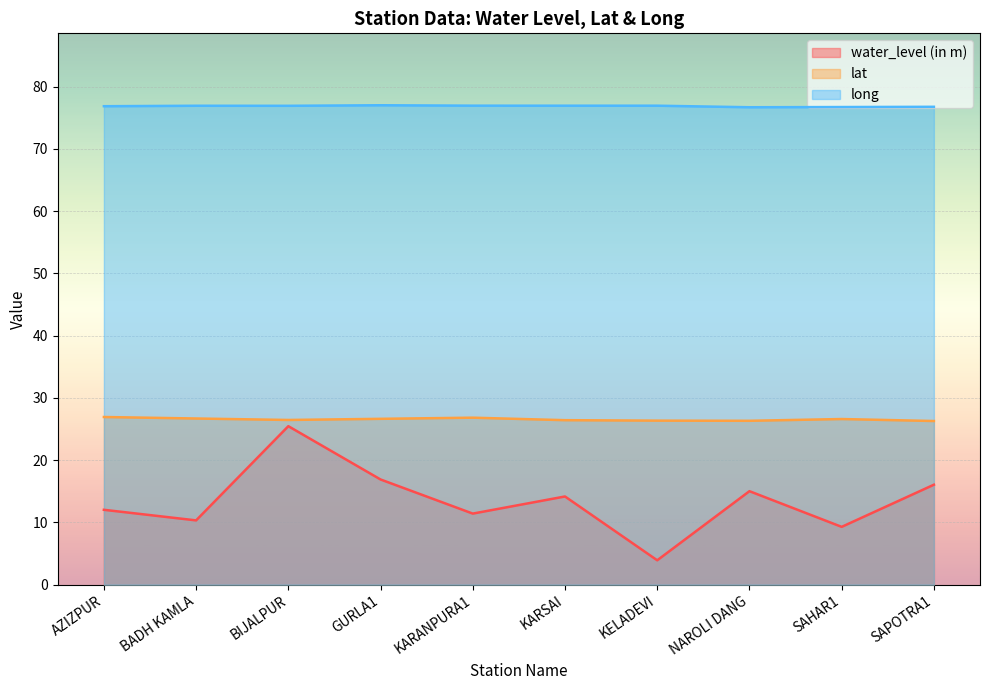

Count the number of categories in the chart.

10